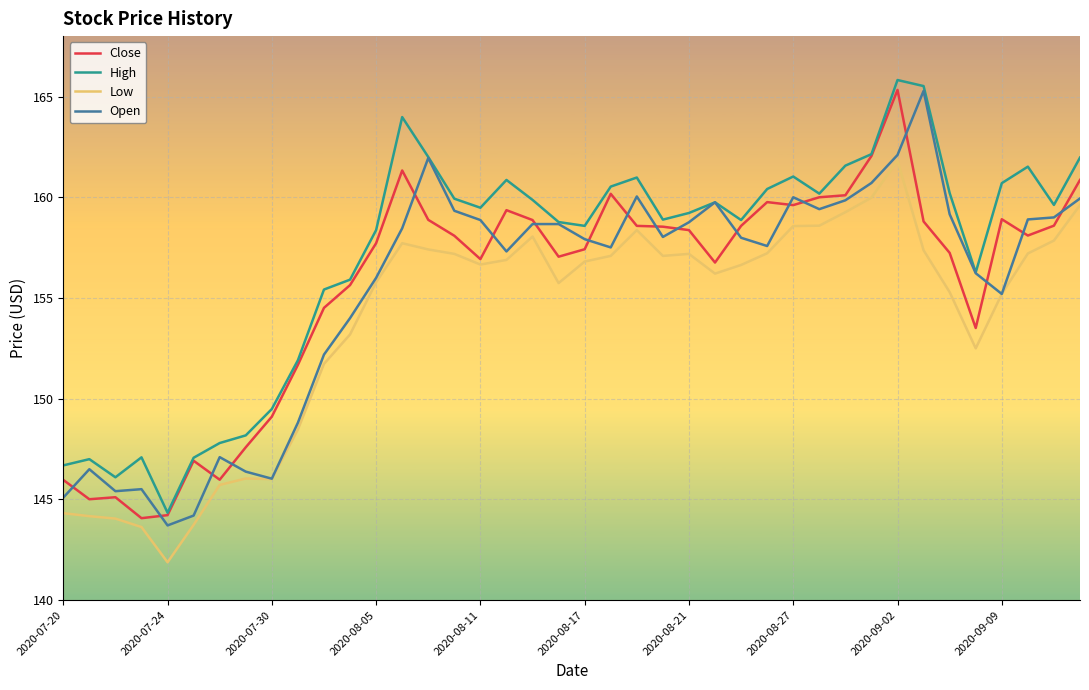

What is the greatest value displayed?

165.8